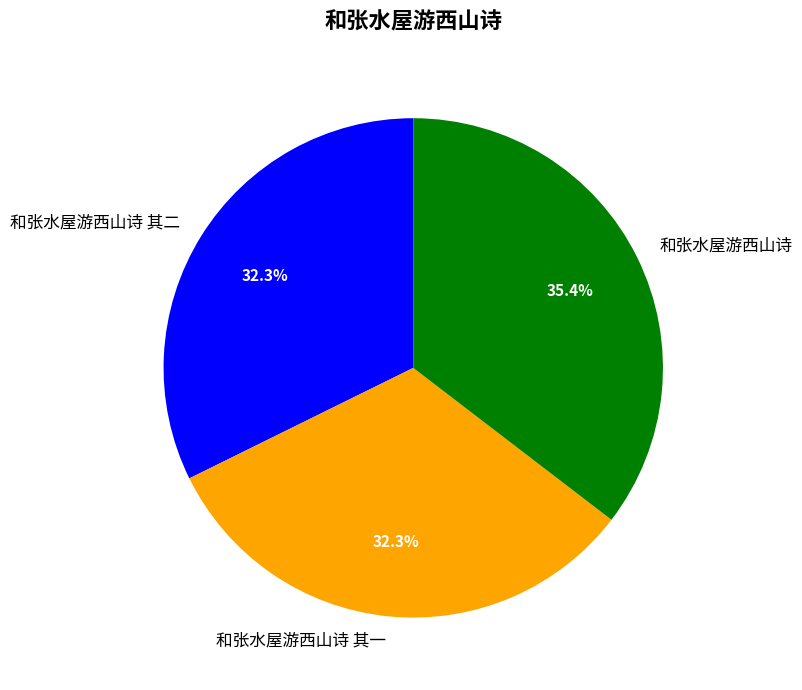

Is 和张水屋游西山诗 其一 the majority of the pie?

No